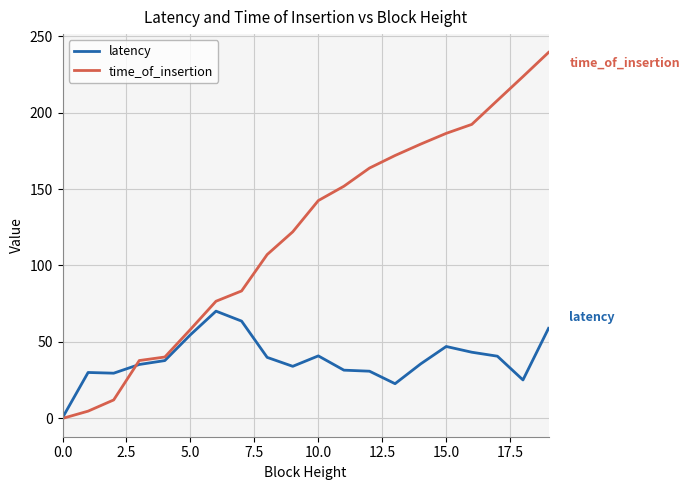

Which series has the largest total across all categories?

time_of_insertion